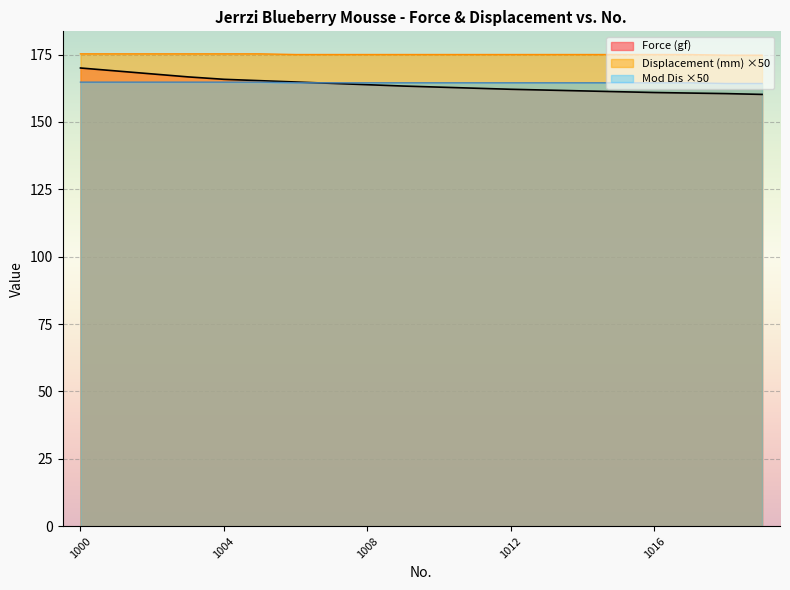

What is the average value of the Displacement (mm) series?

175.1